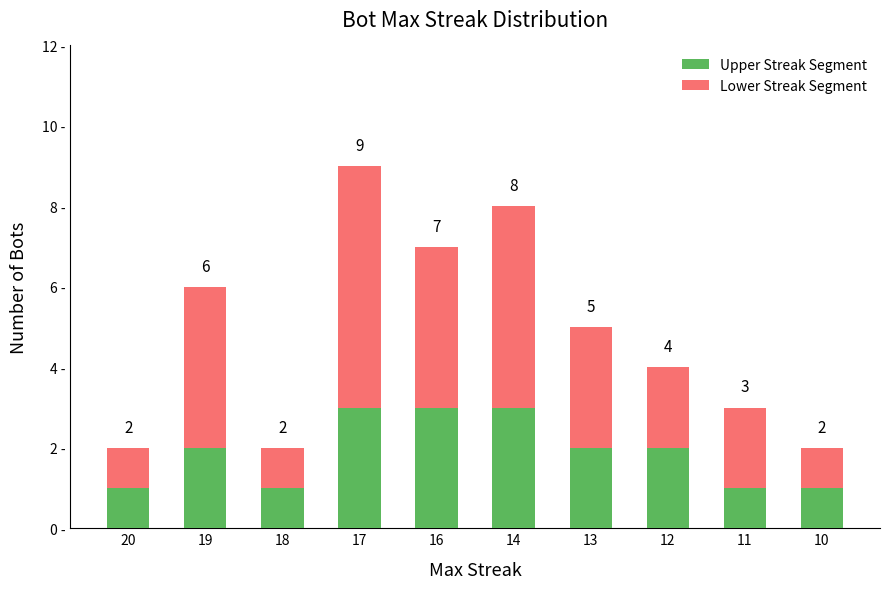

What are all the series names shown in the legend?

Upper Streak Segment, Lower Streak Segment